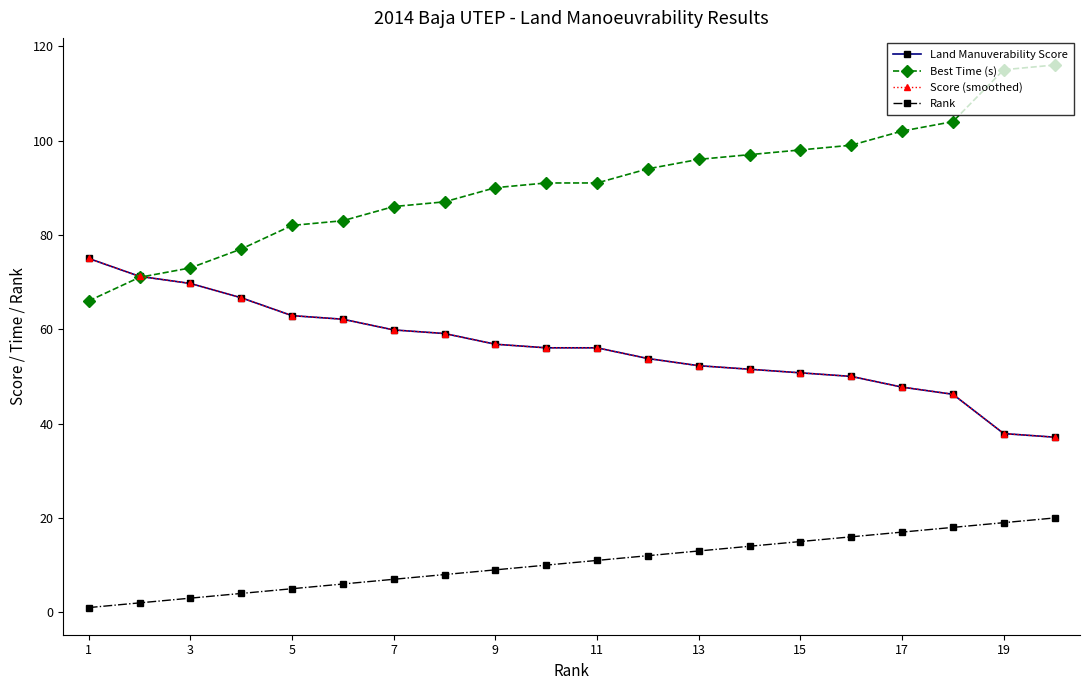

True or false: Rank and Best Time (s) intersect in this chart.

False